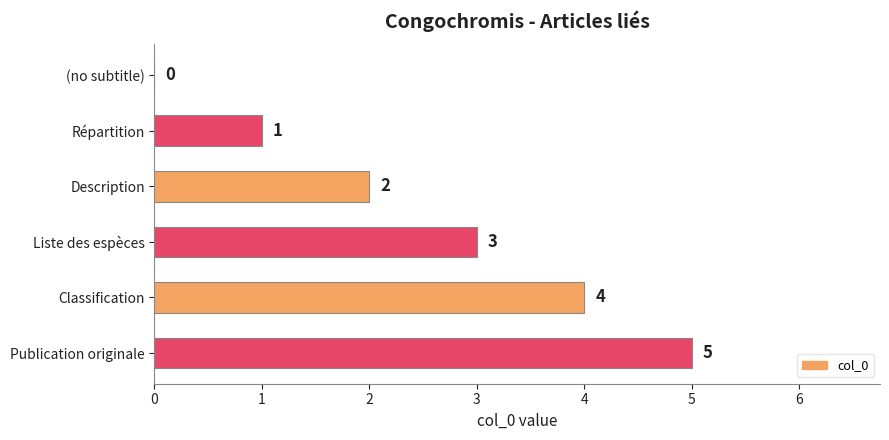

The chart shows a value of 3 at Liste des espèces. True or false?

True